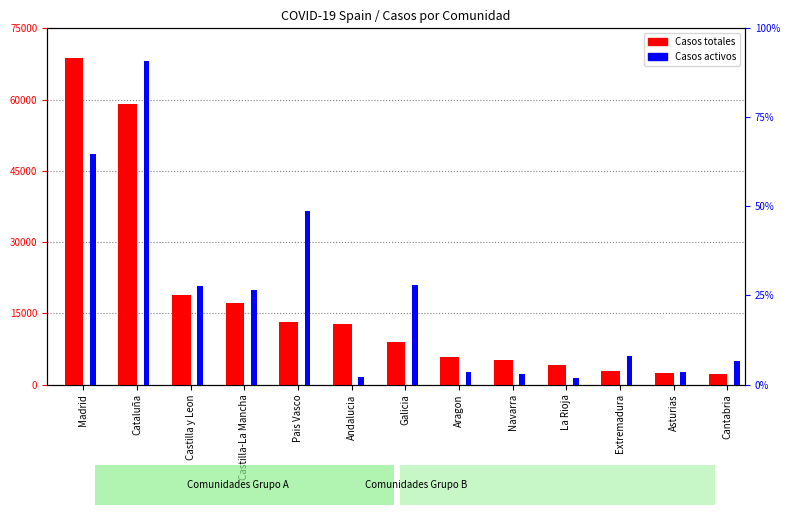

Reading left to right, what are all the values shown in this chart?

Casos totales: Madrid=68852	Cataluña=59019	Castilla y Leon=18907	Castilla-La Mancha=17259	Pais Vasco=13156	Andalucia=12679	Galicia=9041	Aragon=5695	Navarra=5259	La Rioja=4051	Extremadura=2919	Asturias=2425	Cantabria=2246
Casos activos: Madrid=19425	Cataluña=27229	Castilla y Leon=8267	Castilla-La Mancha=7922	Pais Vasco=14646	Andalucia=604	Galicia=8409	Aragon=1097	Navarra=864	La Rioja=583	Extremadura=2422	Asturias=1052	Cantabria=1981